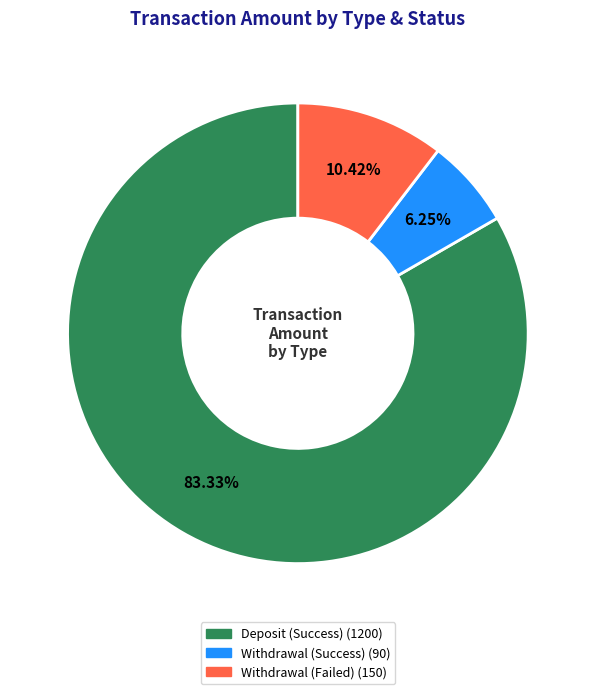

Is there any slice that represents more than half of the pie?

Yes